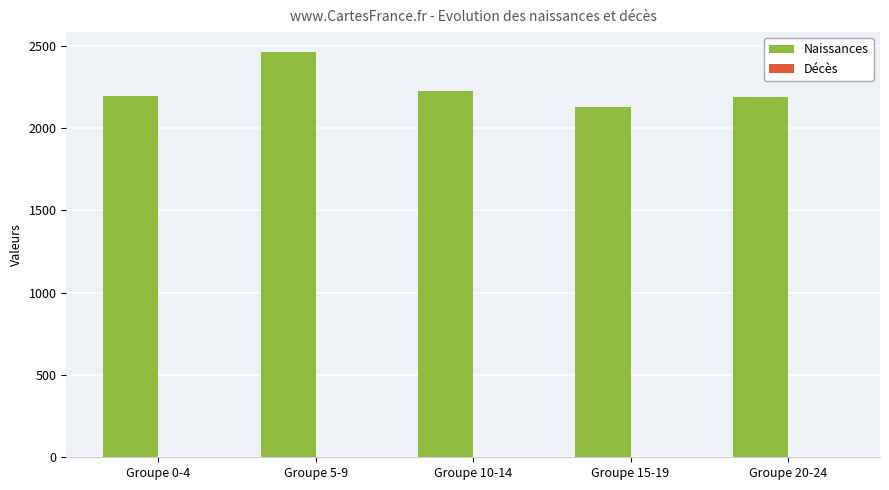

Between Groupe 0-4 and Groupe 15-19, which series saw the biggest shift?

Naissances